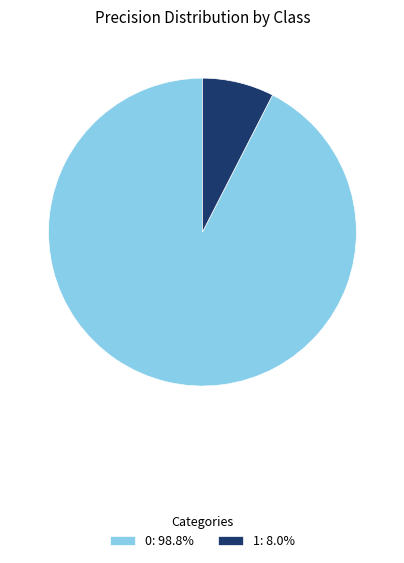

Is the sum of 0: 98.8% and 1: 8.0% greater than half?

Yes